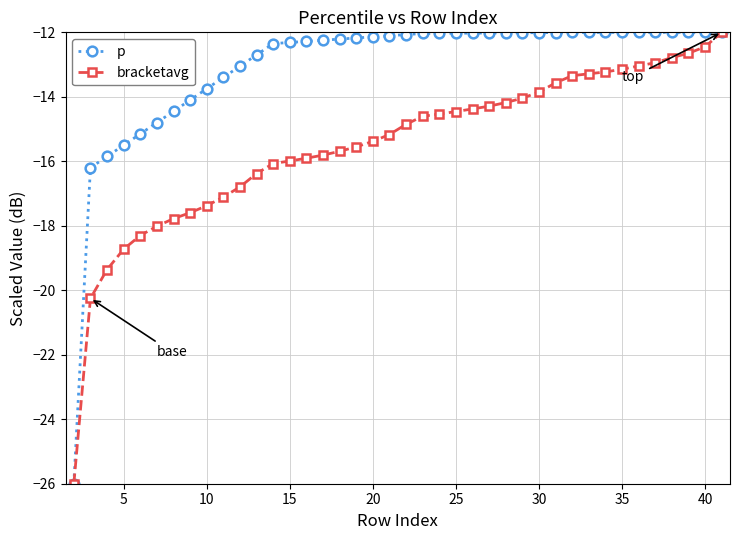

What is the minimum value for p?

-26.0